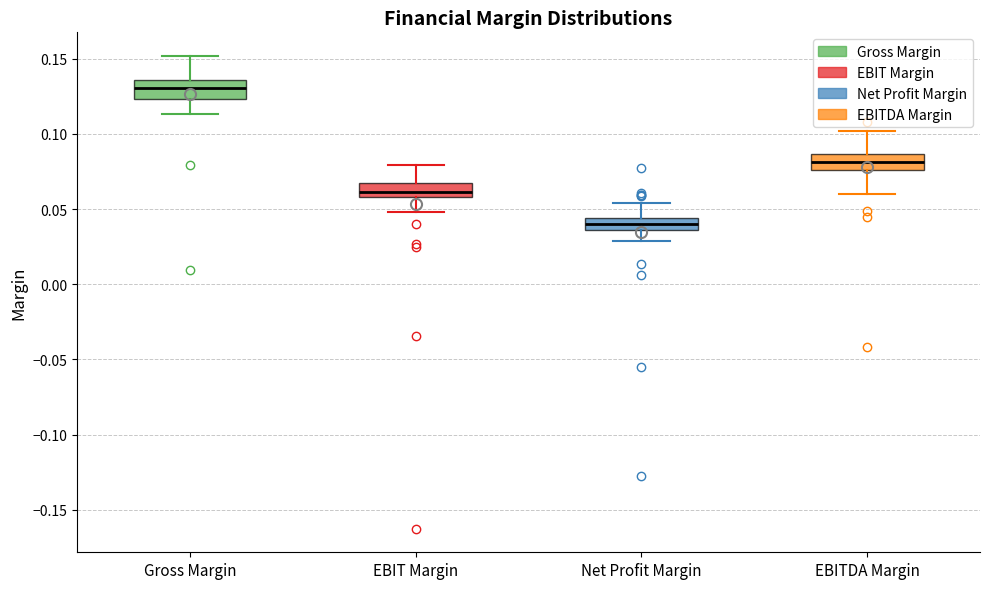

Where does the lower whisker of the box for EBITDA Margin end on the y-axis? The values are not printed on the chart, so give them approximately, as read against the axis.

0.060